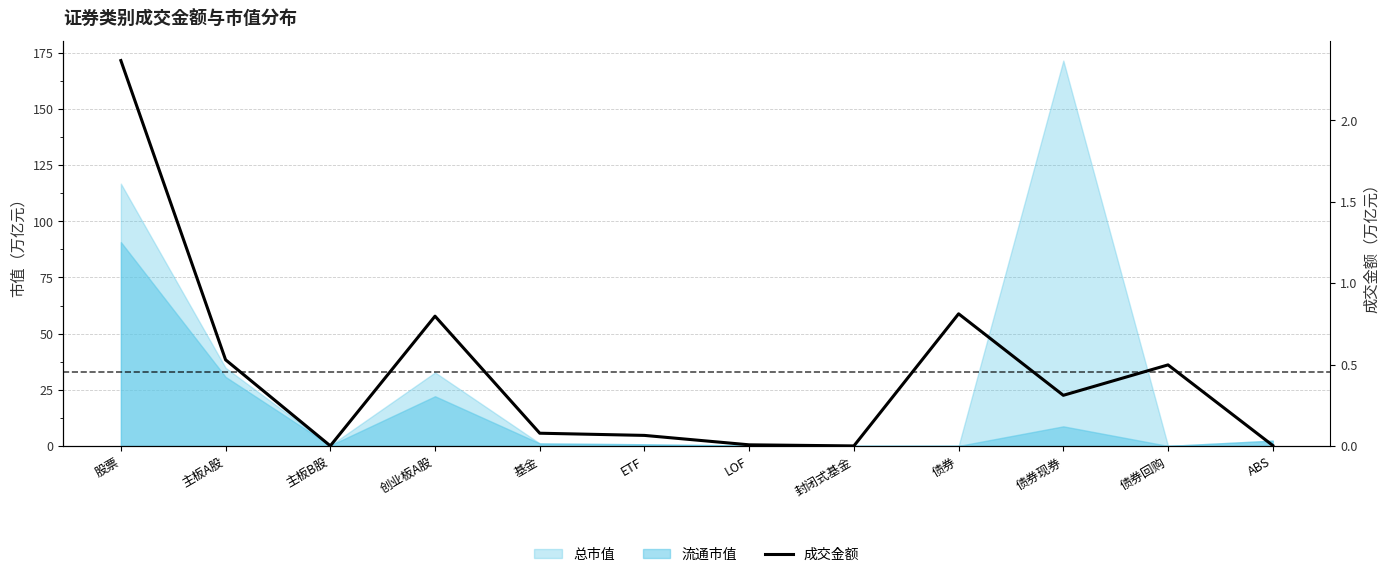

Which label corresponds to the largest value in the chart?

股票